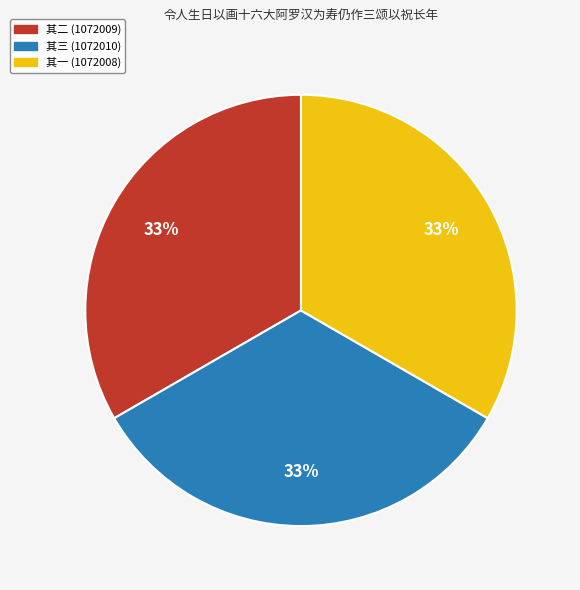

Is there a majority slice in this chart?

No